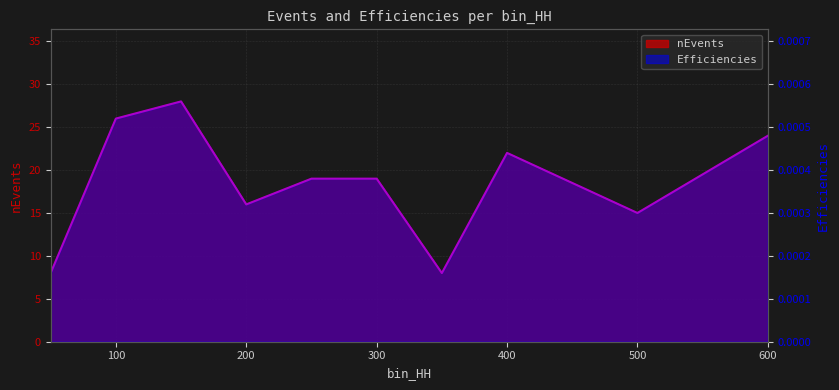

How many distinct data groups are displayed?

2